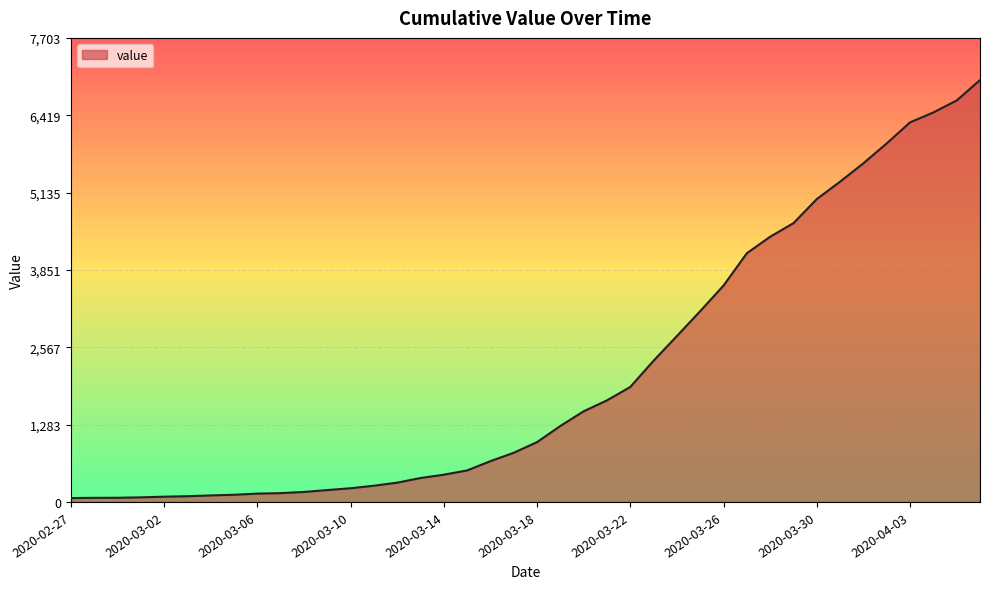

Read the value at 2020-03-10.

227